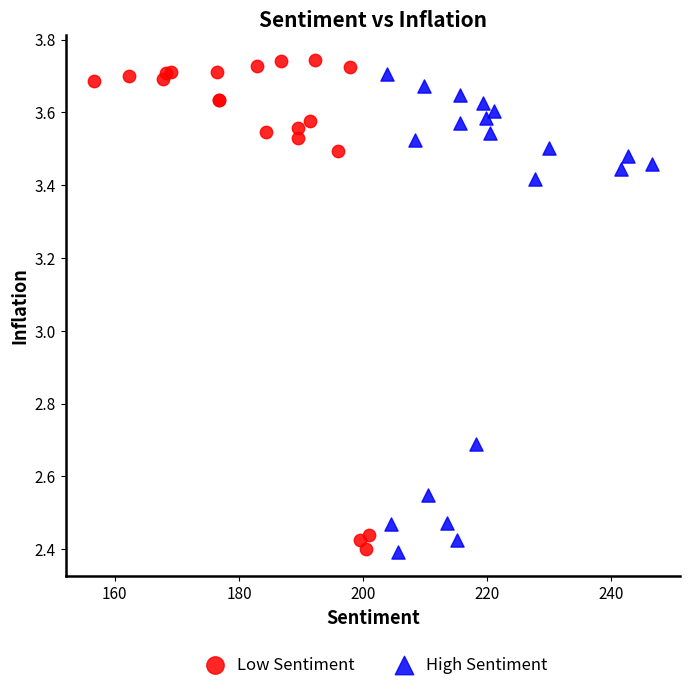

Which series has the largest Y range (max minus min)?

Low Sentiment